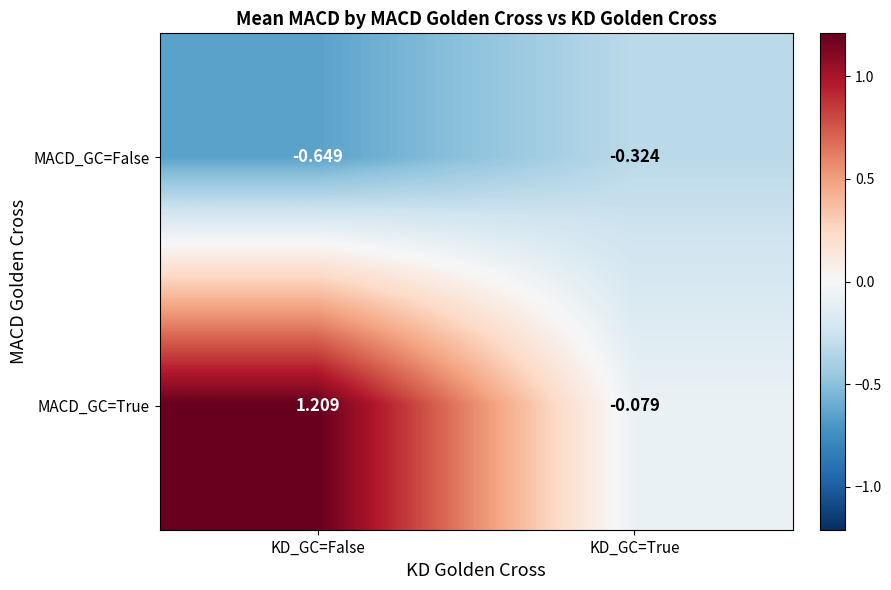

At which category is the sum across all series the highest?

KD_GC=False